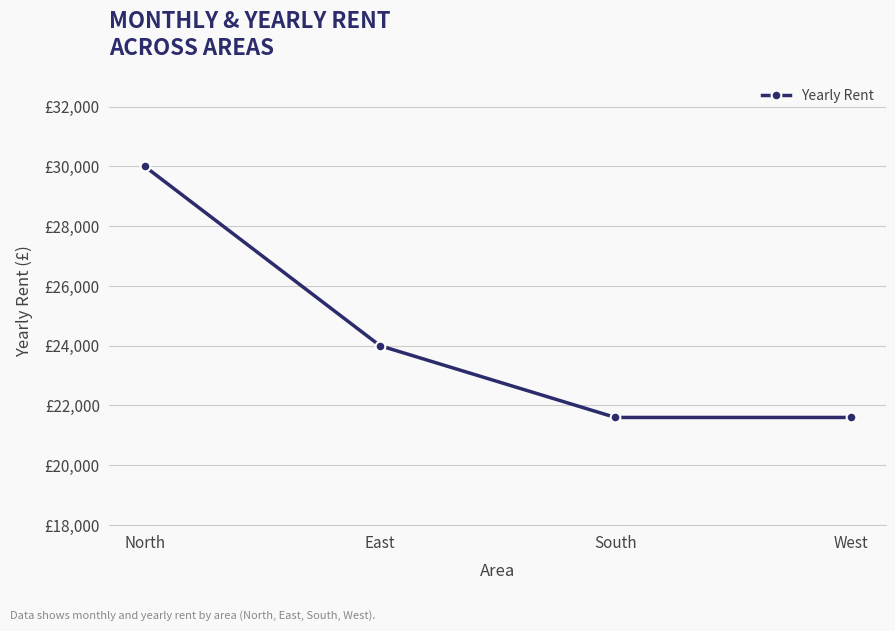

Which has a higher value, South or North?

North